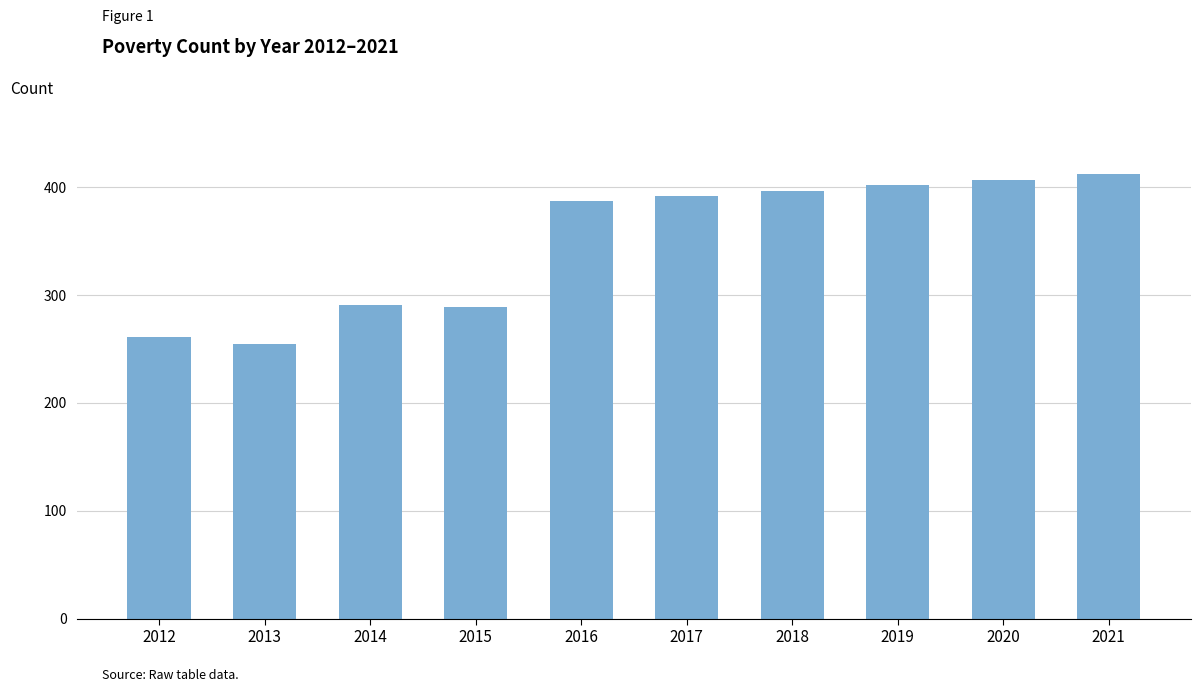

True or false: the data shows 402 at 2019.

True